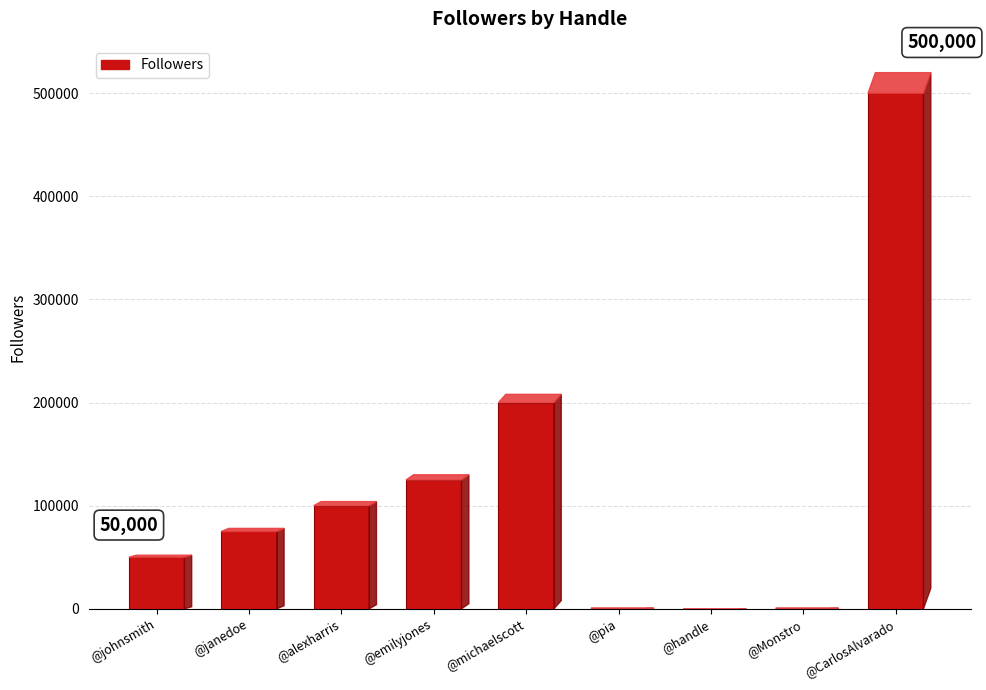

Between @emilyjones and @pia, which is larger?

@emilyjones